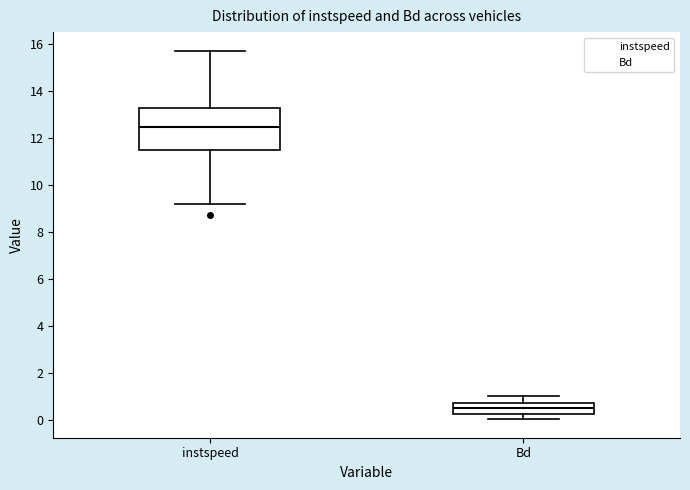

Reading left to right, read every box against the y-axis: the position of its median line, the range the box covers, and the ends of its whiskers. The values are not printed on the chart, so give them approximately, as read against the axis.

instspeed: median 12.4, box 11.6 to 13.2, whiskers 9.2 to 15.8
Bd: median 0.6, box 0.2 to 0.8, whiskers 0.0 to 1.0